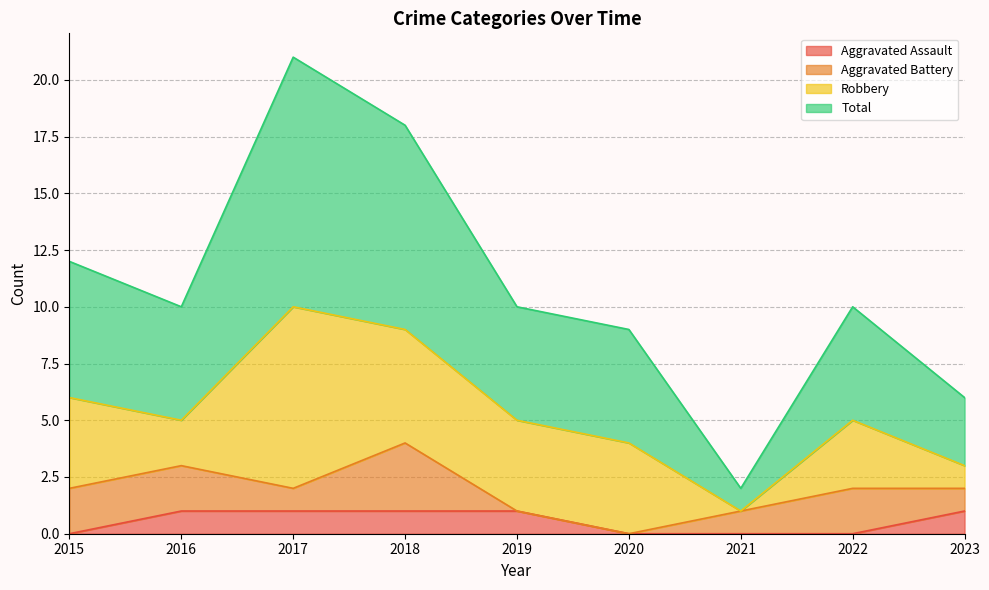

Does the chart have visible grid lines?

Yes